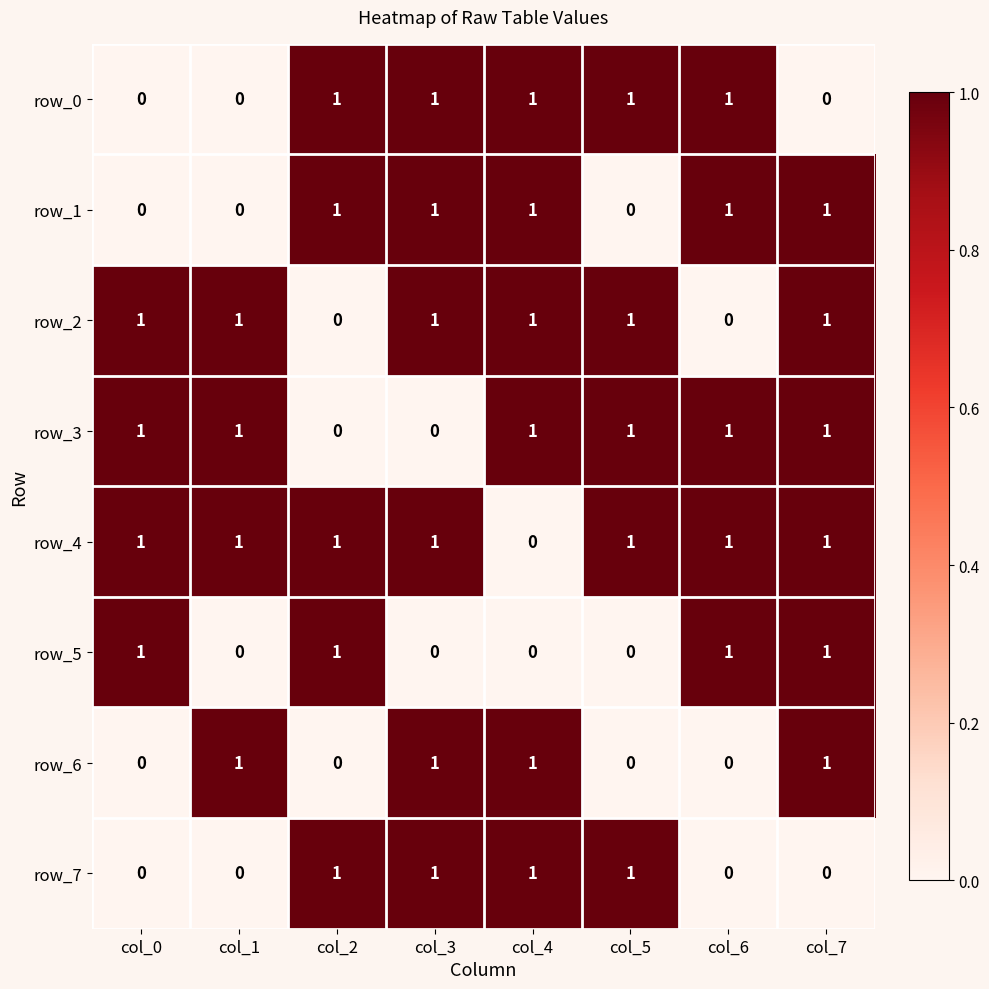

The row_2 series shows 0 at col_6. True or false?

True